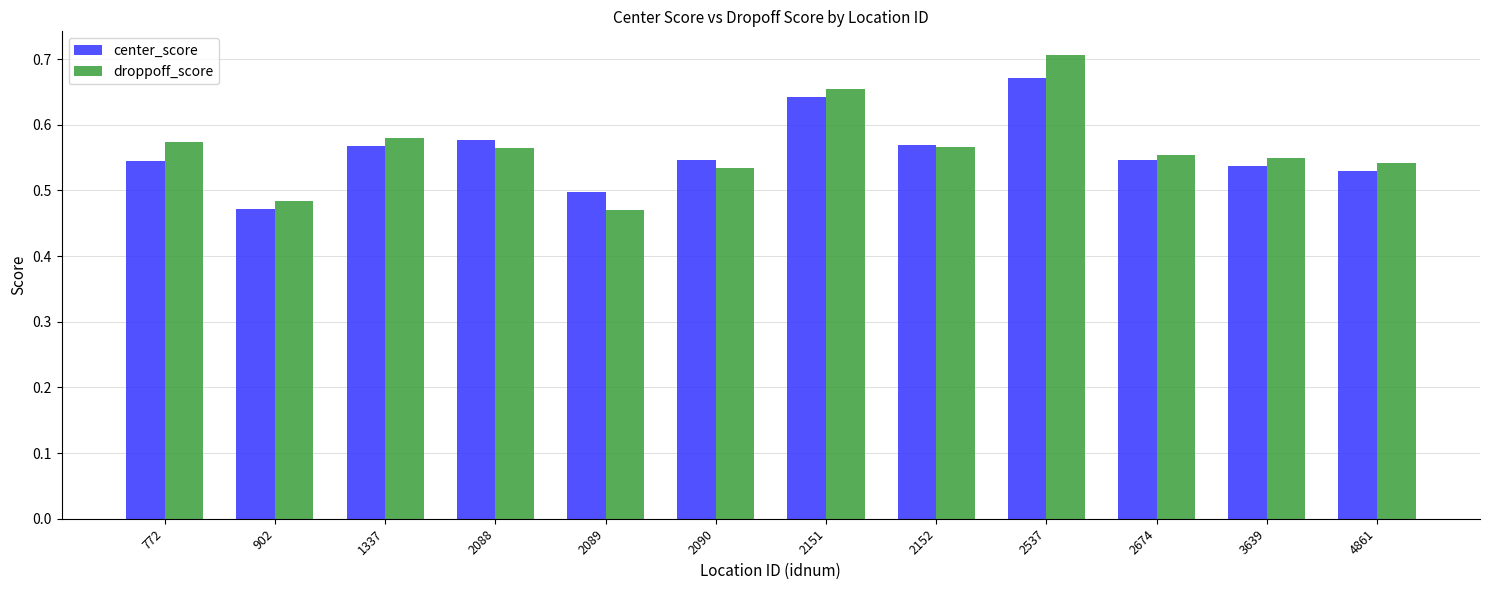

Count the center_score values in the range 0 to 1.

12